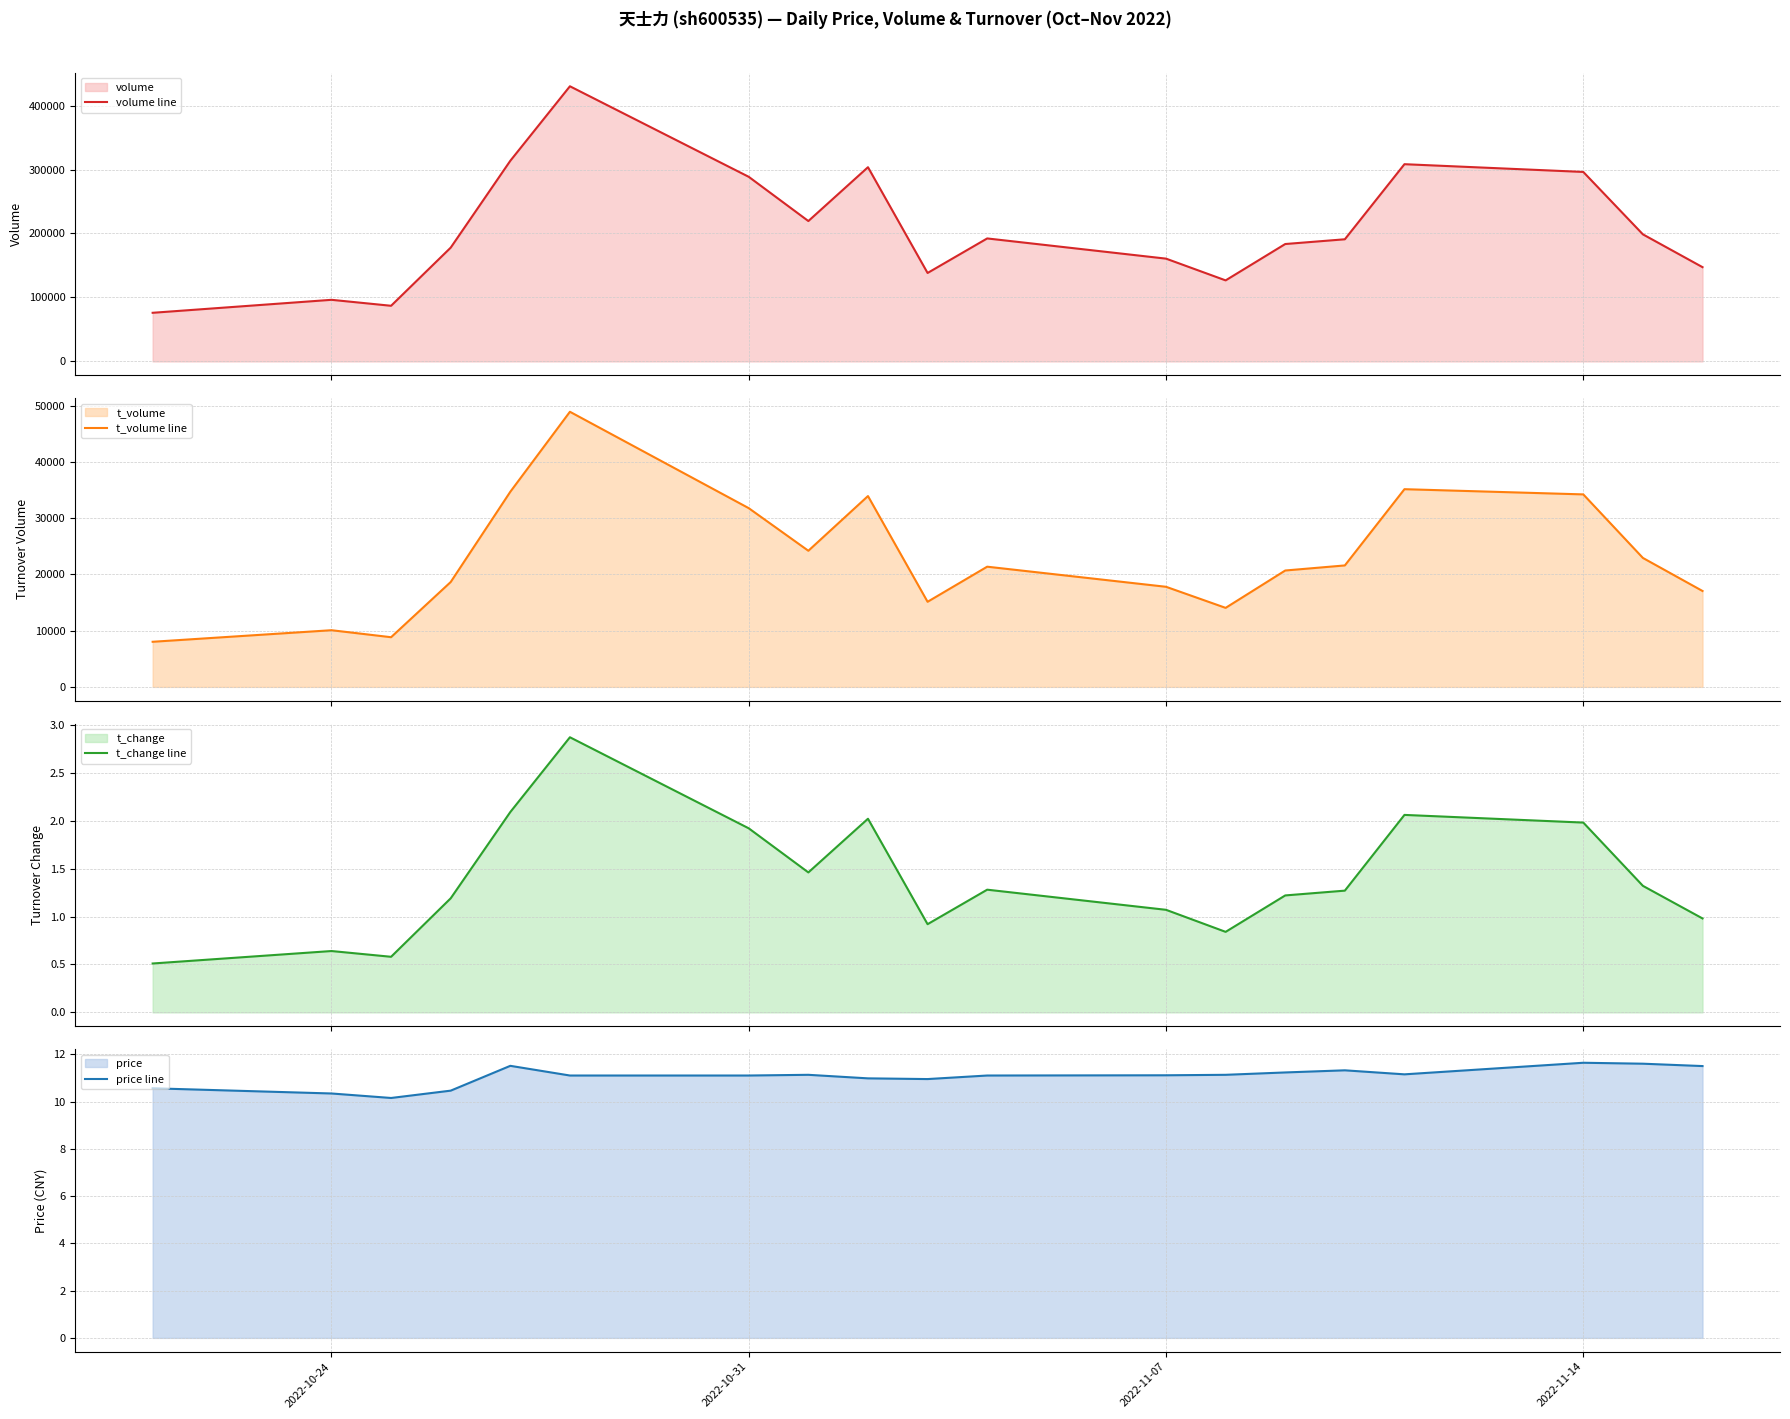

True or false: price line and volume line intersect in this chart.

False